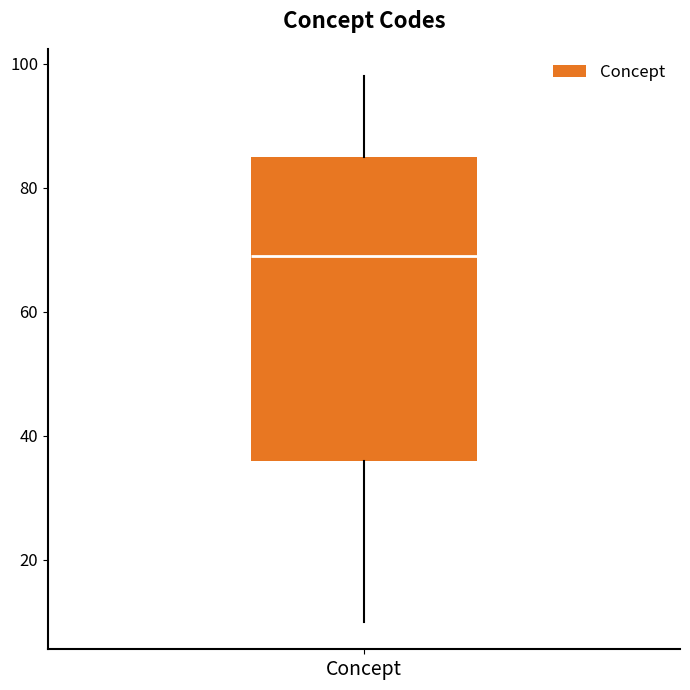

Where is the lower edge of the box for Concept on the y-axis? The values are not printed on the chart, so give them approximately, as read against the axis.

36